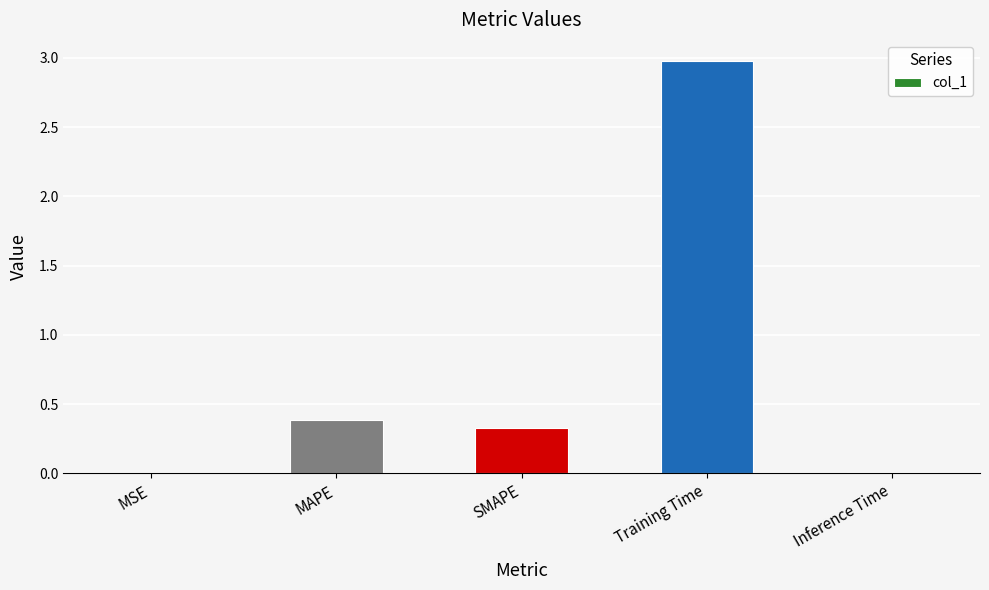

What is the sum of all values?

3.7